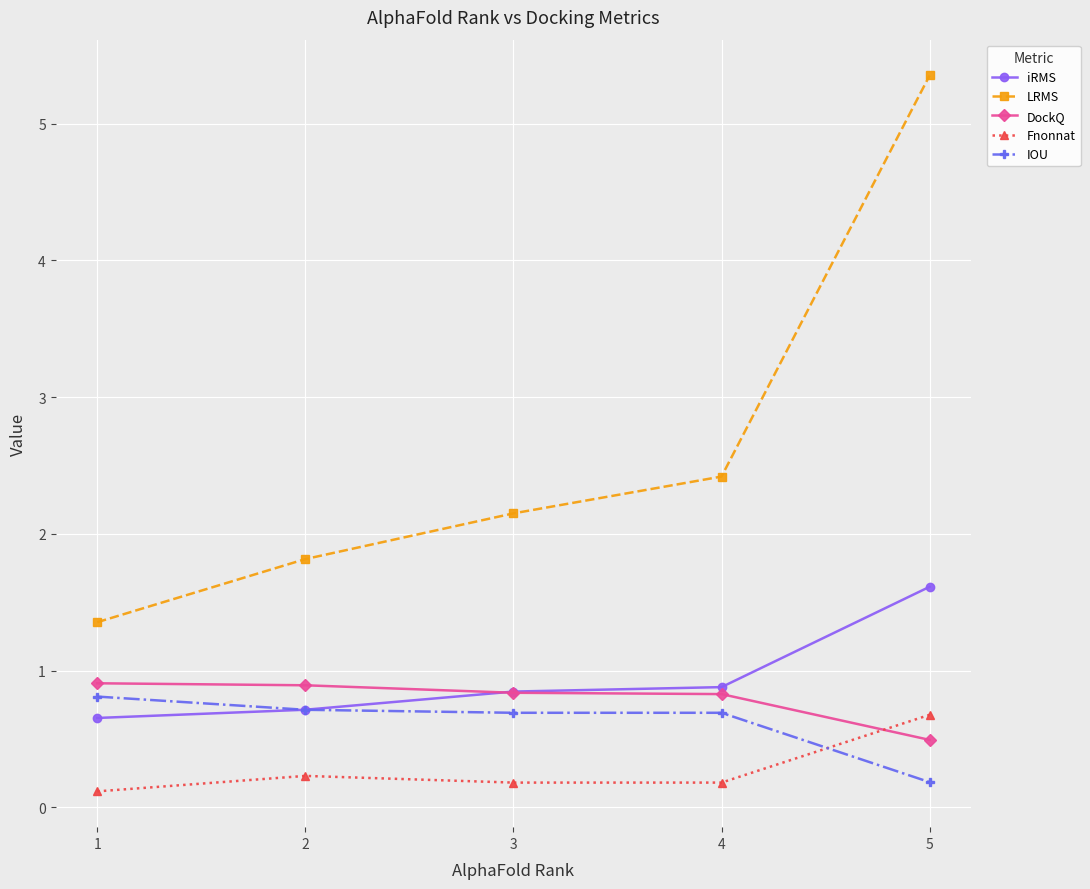

How many lines are shown in the chart?

5